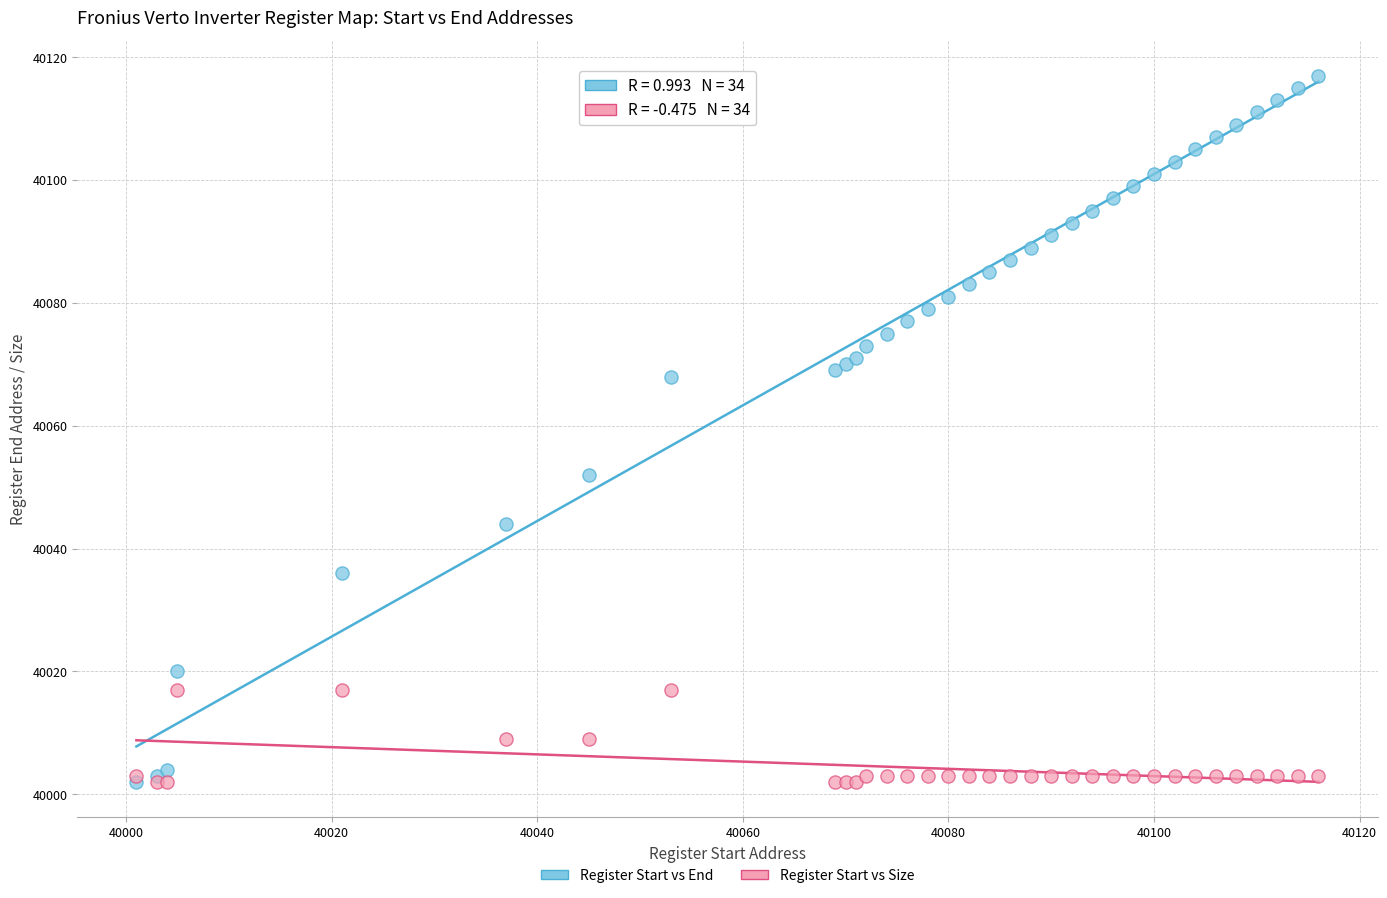

Across all series, what Y value is closest to 40059?

40052